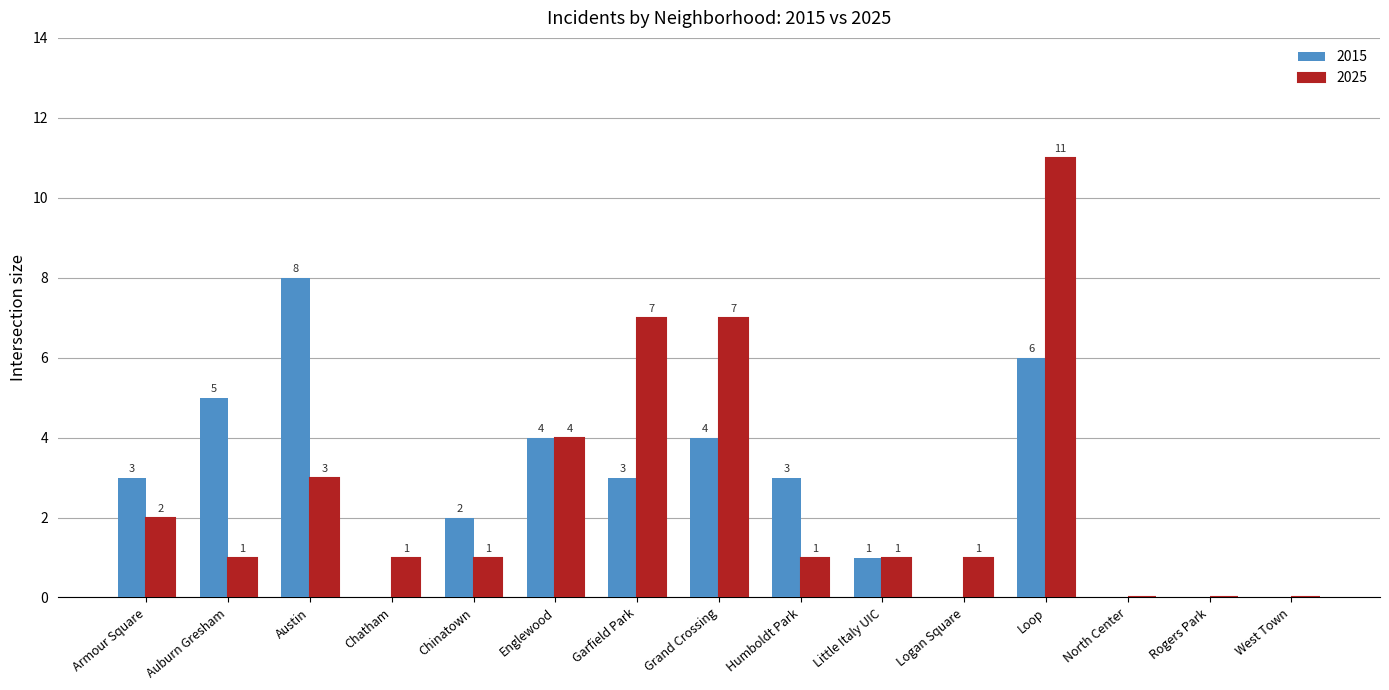

How many series are shown in this chart?

2